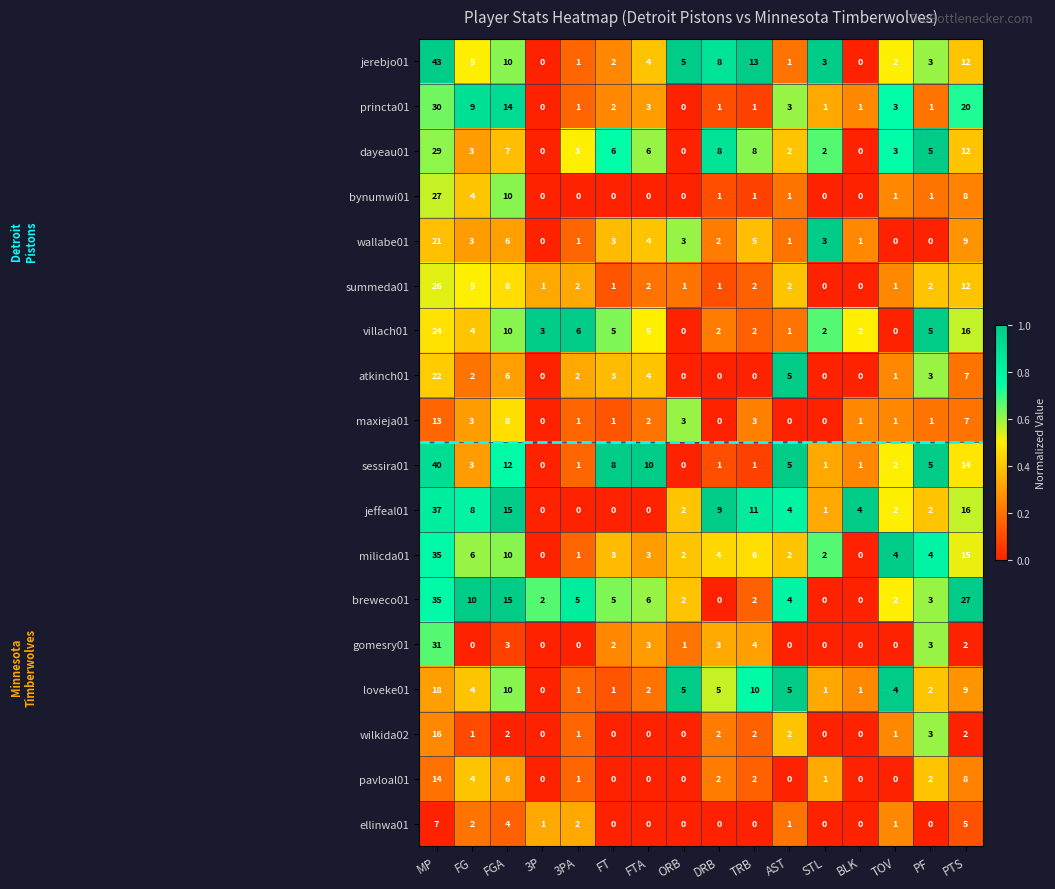

Where does the wallabe01 series first go above 3?

MP